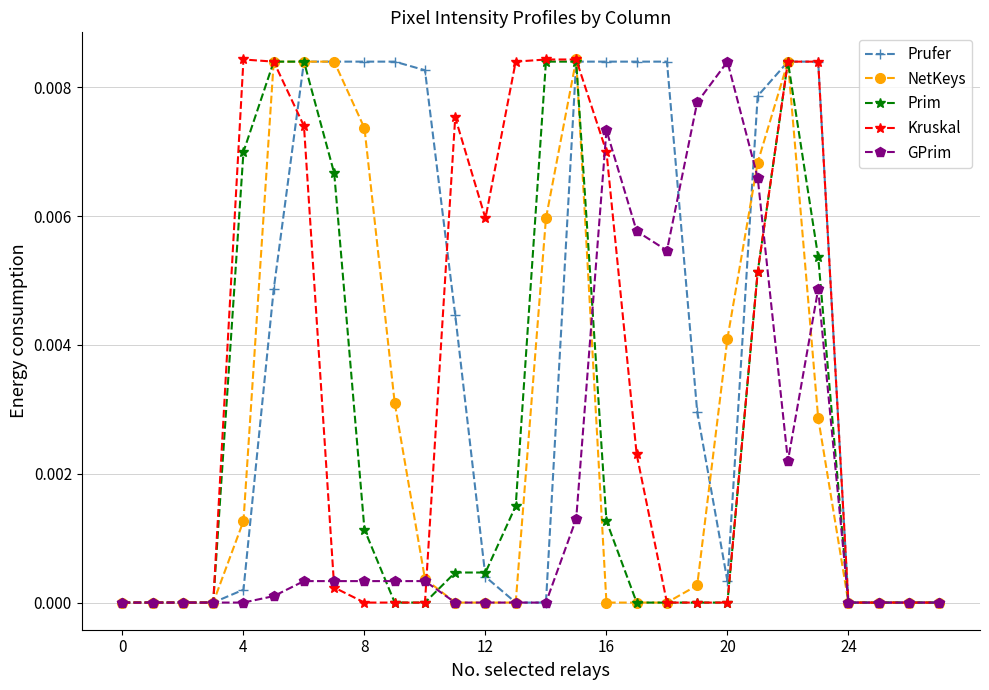

True or false: Prim has more than 0 interior local peaks.

True